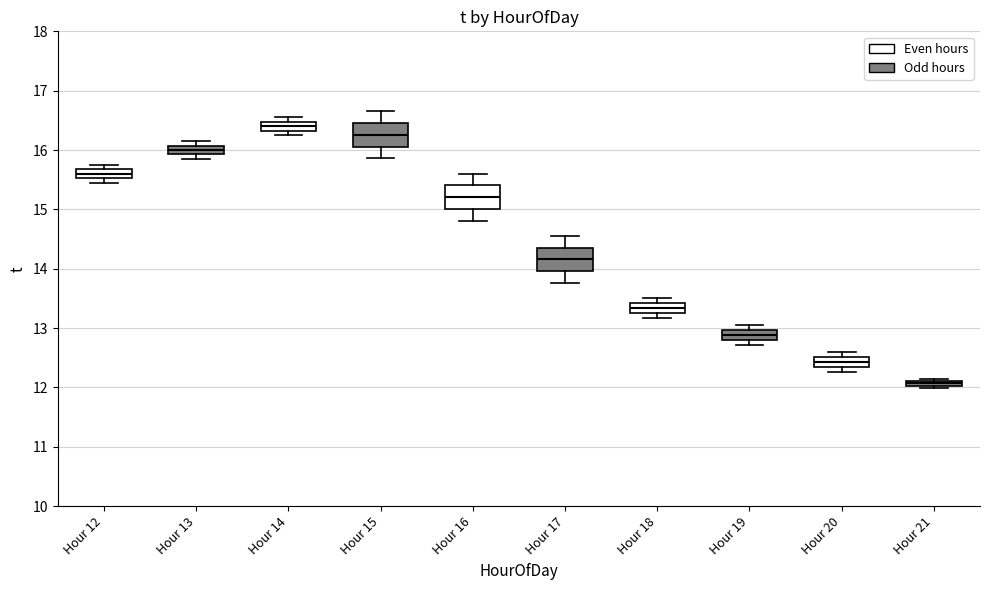

Which box's median line is the highest?

Hour 14